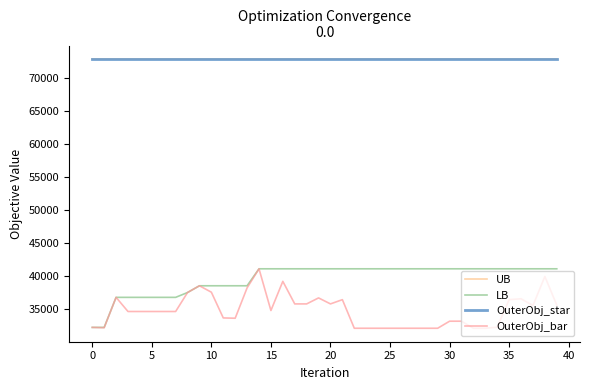

Is this an area chart (filled region under the line)?

No